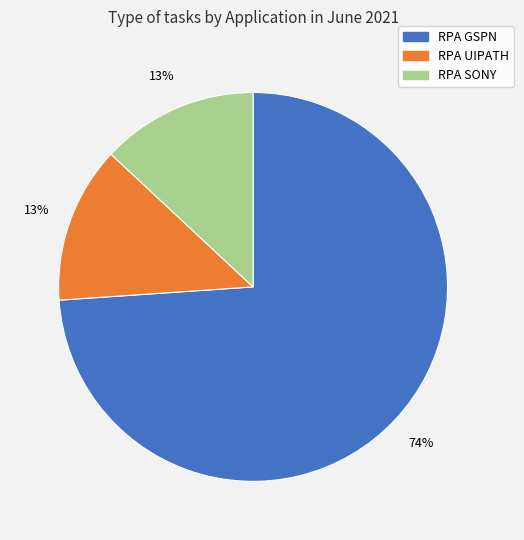

Approximately how many times larger is the value at RPA SONY compared to RPA UIPATH?

1.0